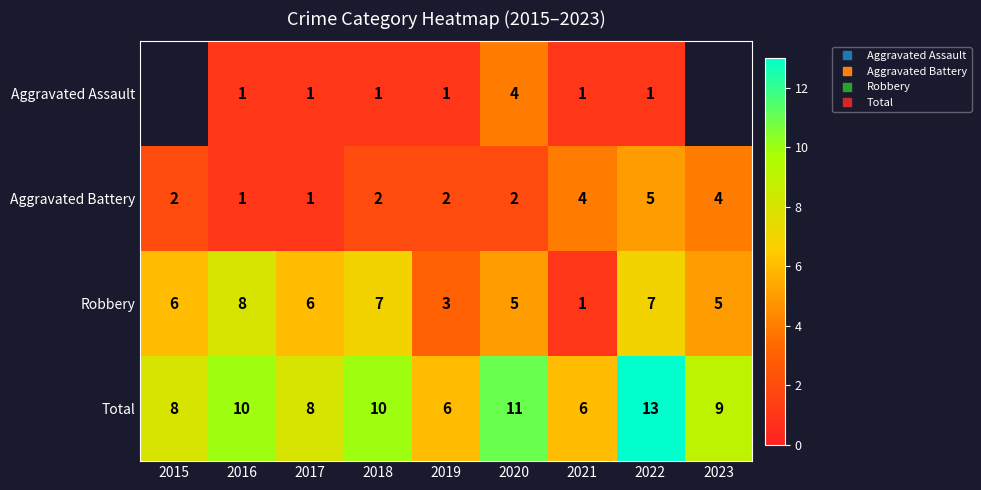

Is the value of Robbery at 2023 greater than the value of Aggravated Assault at 2019?

Yes